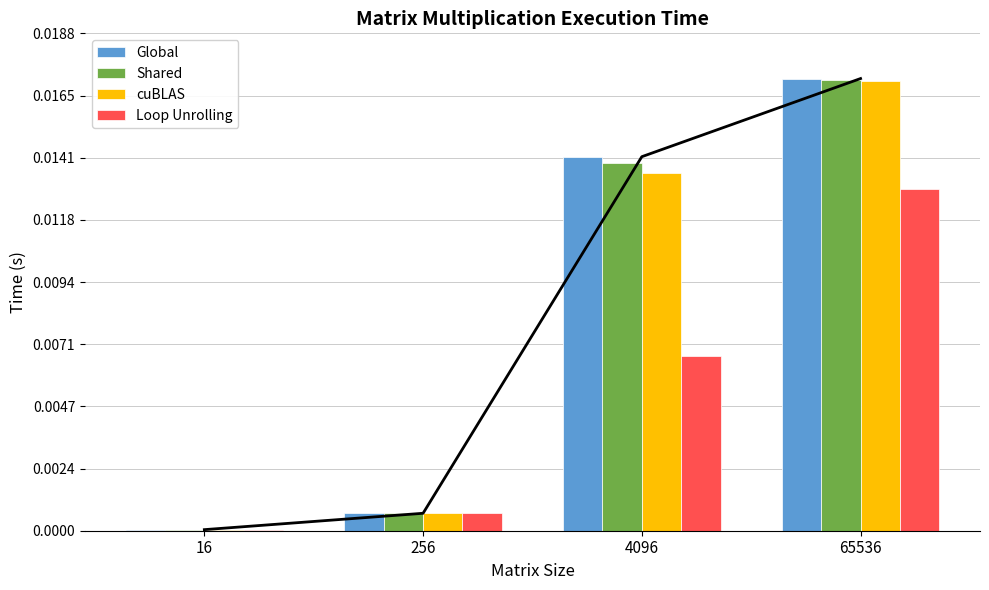

Is it true that Loop Unrolling equals 0.0 at 65536?

True